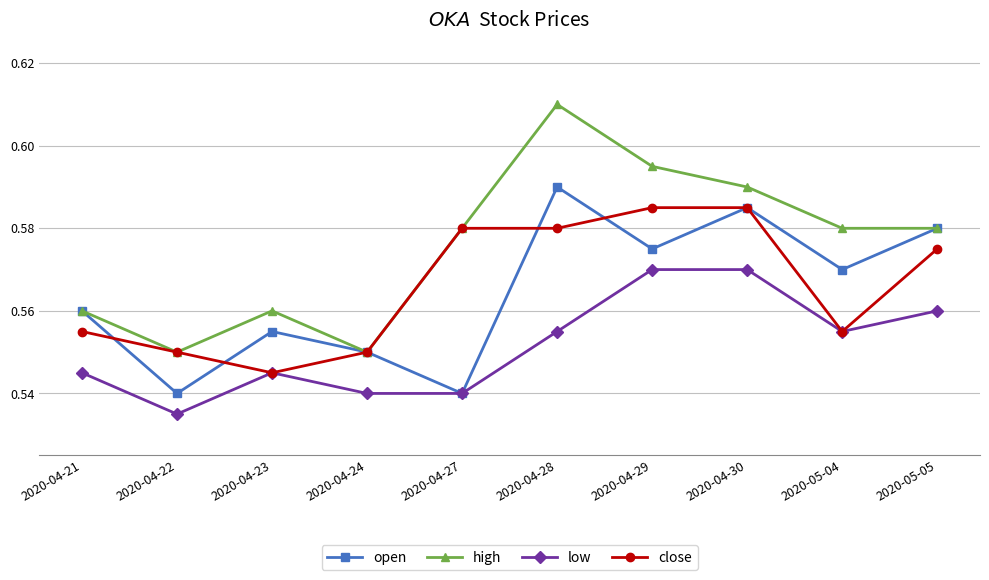

Is the value of low at 2020-05-04 greater than the value of high at 2020-04-23?

No